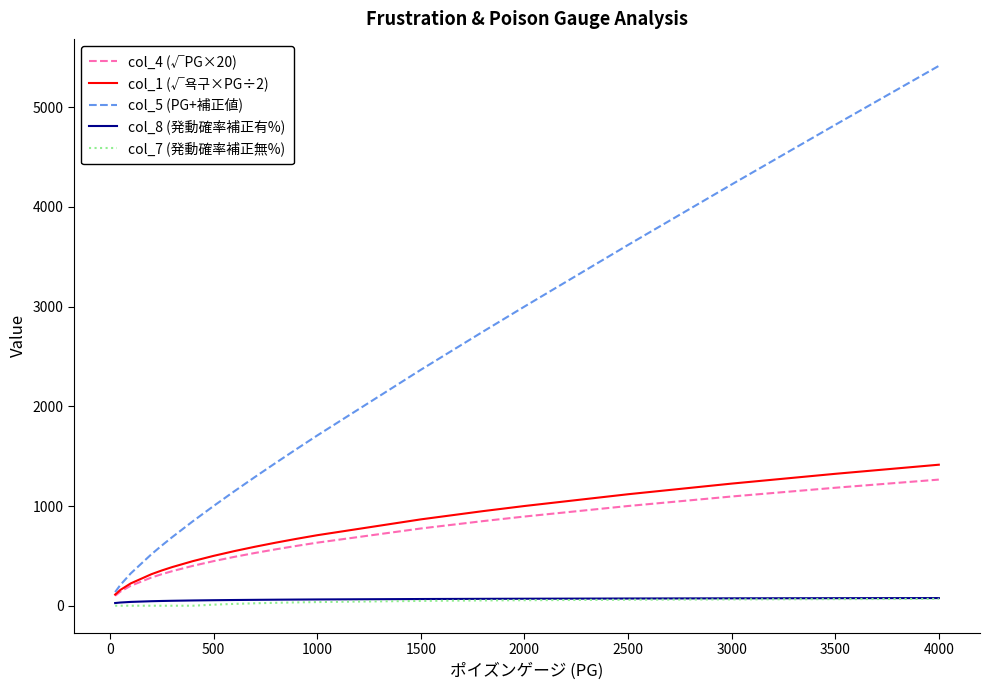

What is the maximum value shown in the chart?

5414.2